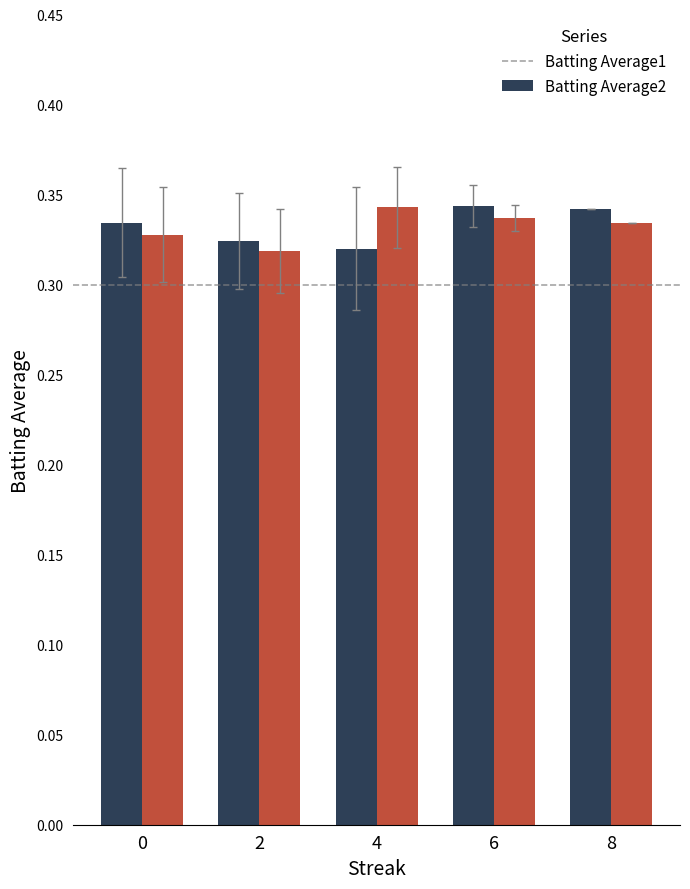

What is the total value across all series at 6?

0.7